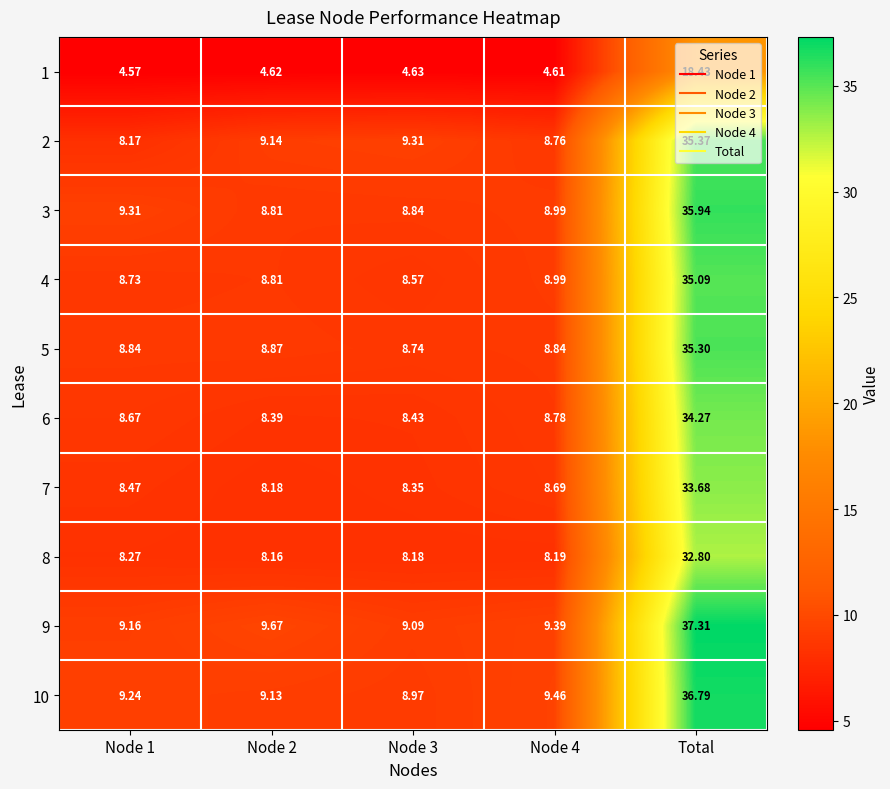

At which category does the chart reach its peak across all series?

Total